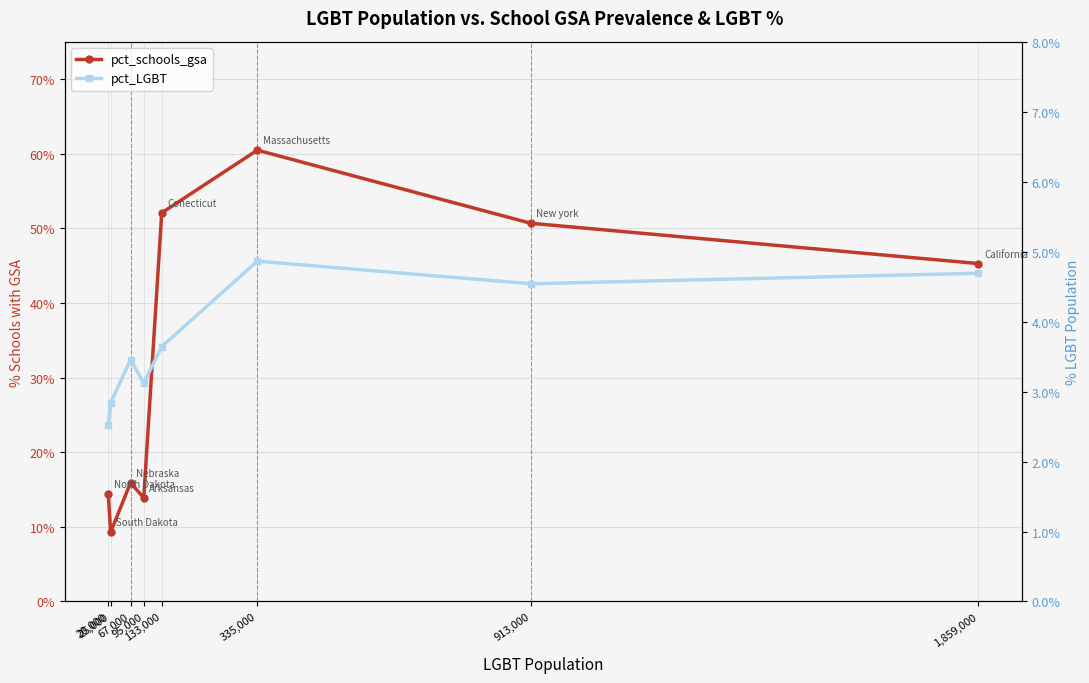

What is the difference between the maximum and second lowest values in the pct_schools_gsa series?

46.6